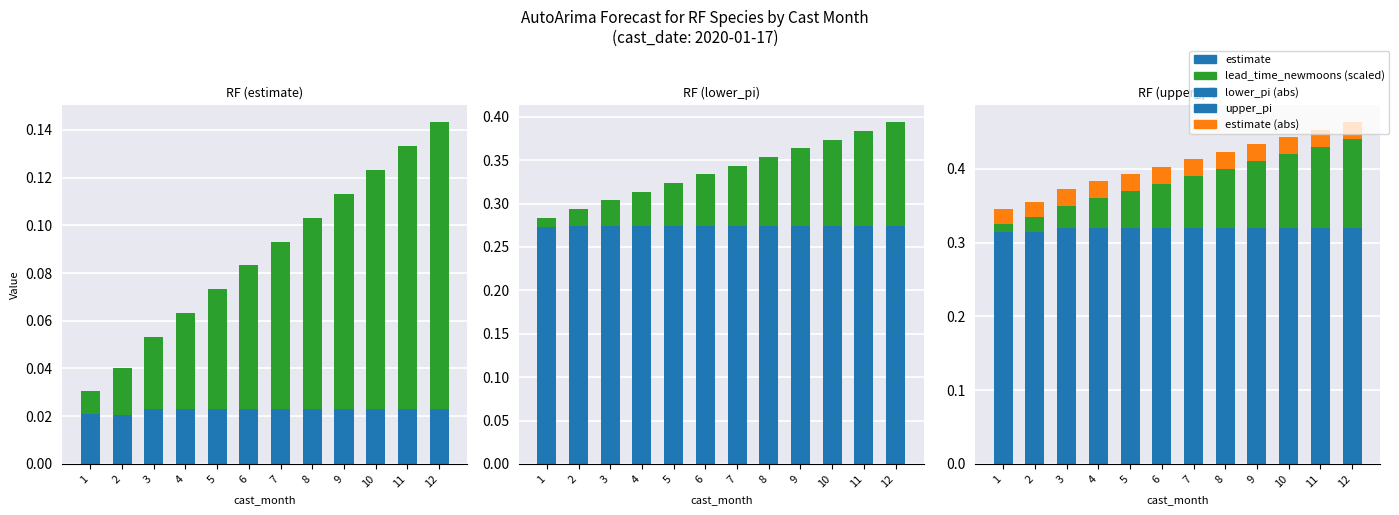

What is the value of the lower_pi (abs) bar at the 11th from the left?

0.3